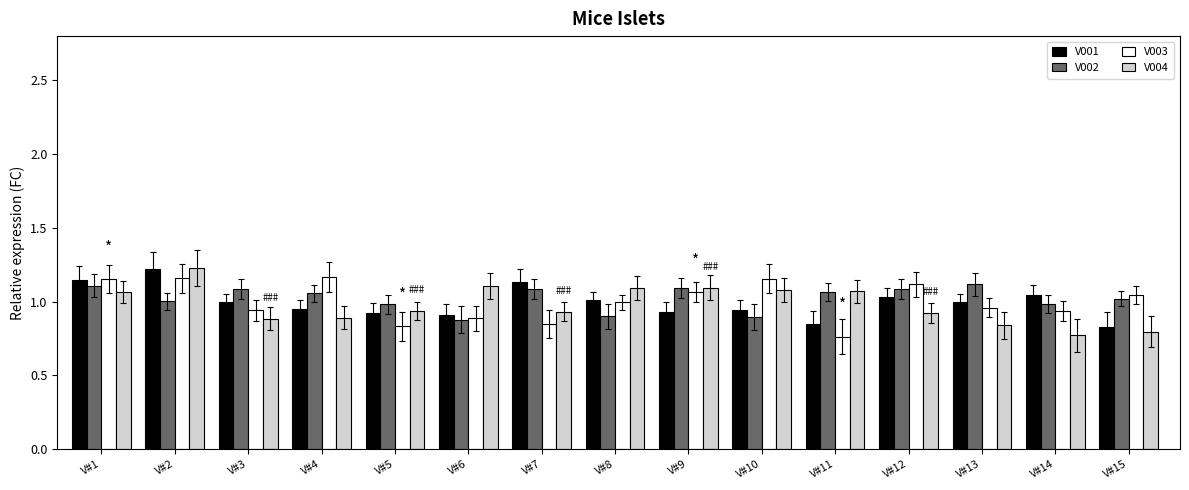

True or false: V004 has a value of 0.9 at V#12.

True